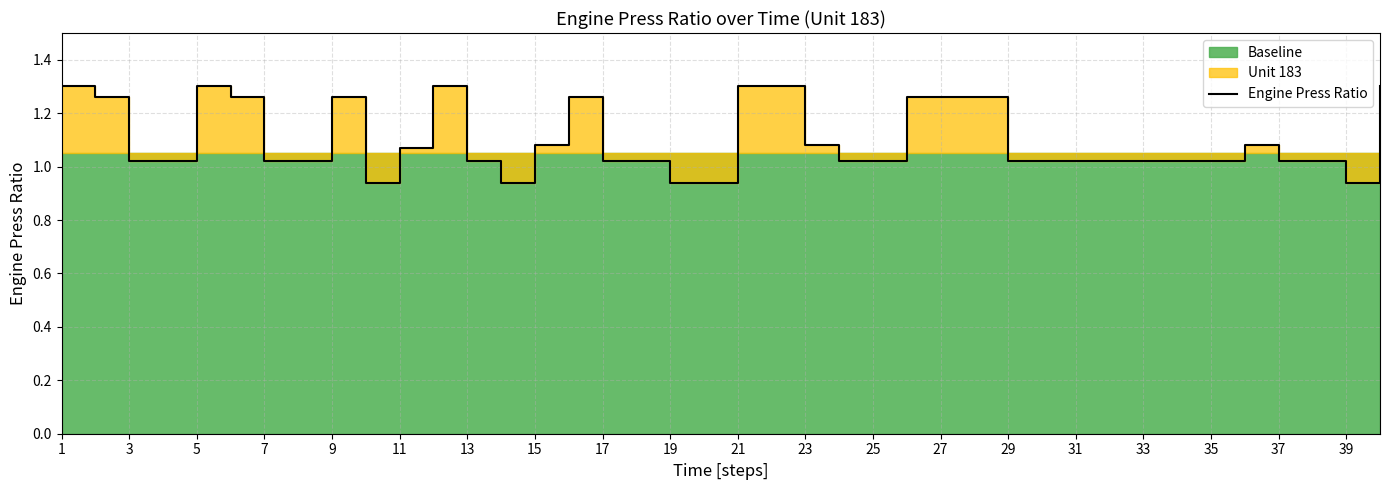

What is the minimum value shown in the chart?

0.9